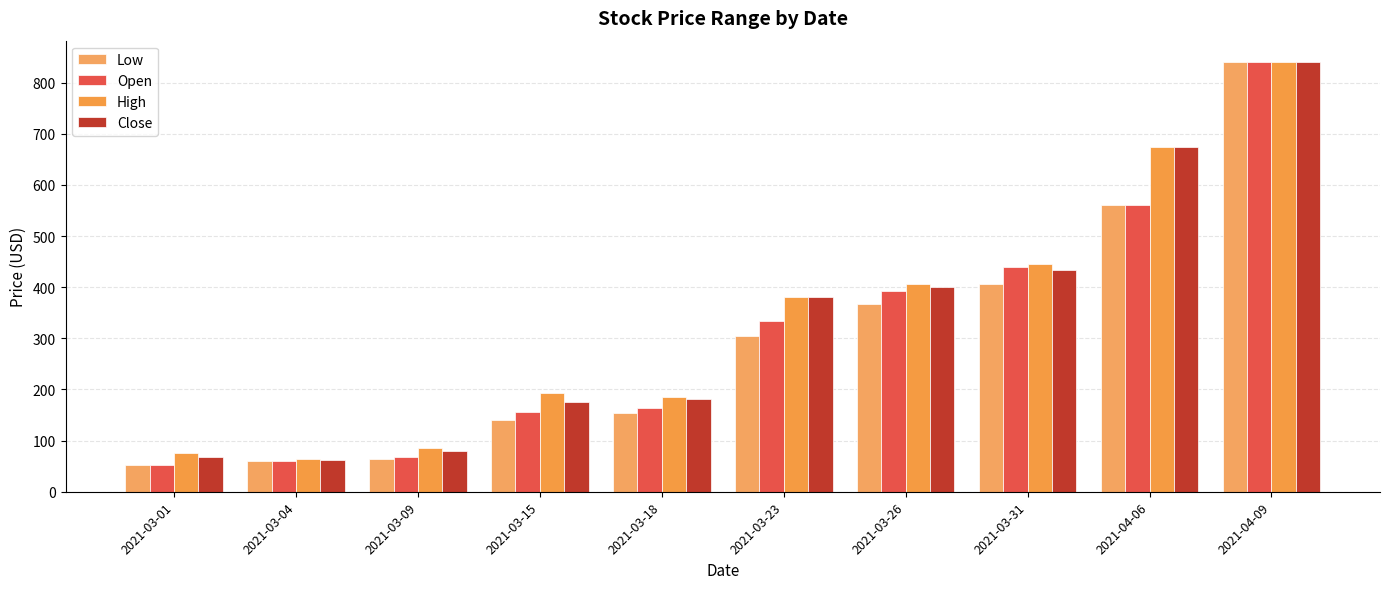

What is the average value of the Close series?

330